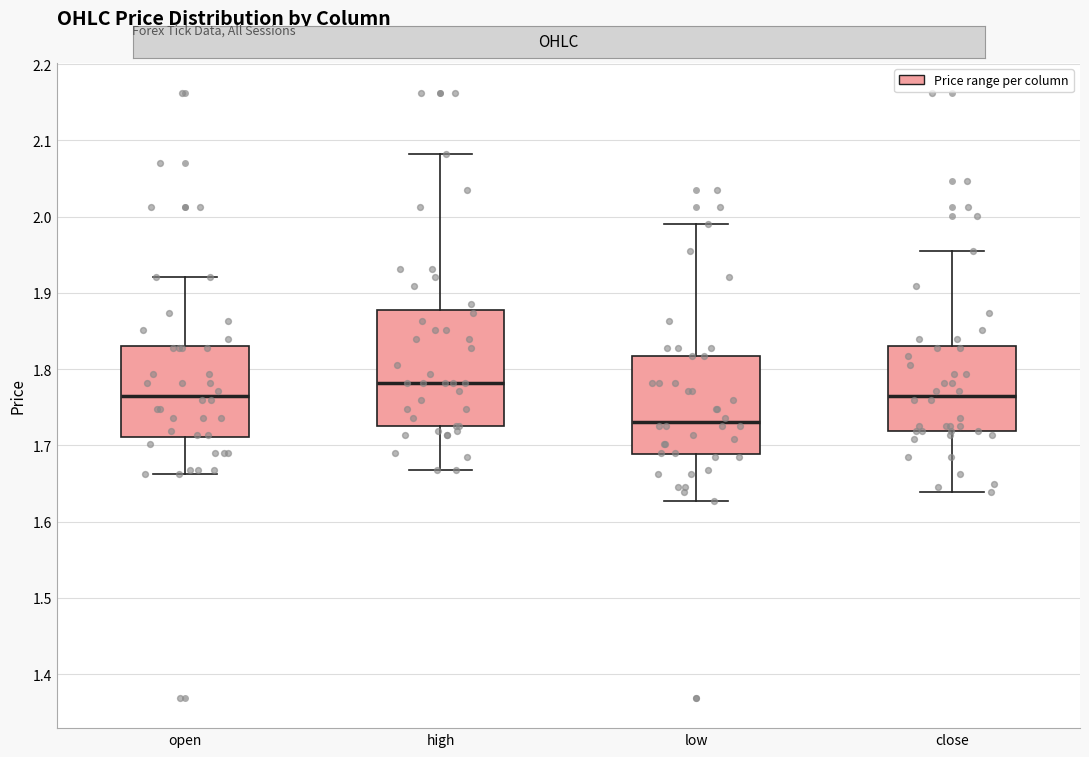

Reading left to right, read every box against the y-axis: the position of its median line, the range the box covers, and the ends of its whiskers. The values are not printed on the chart, so give them approximately, as read against the axis.

open: median 1.77, box 1.71 to 1.83, whiskers 1.66 to 1.92
high: median 1.78, box 1.73 to 1.88, whiskers 1.67 to 2.08
low: median 1.73, box 1.69 to 1.82, whiskers 1.63 to 1.99
close: median 1.77, box 1.72 to 1.83, whiskers 1.64 to 1.96